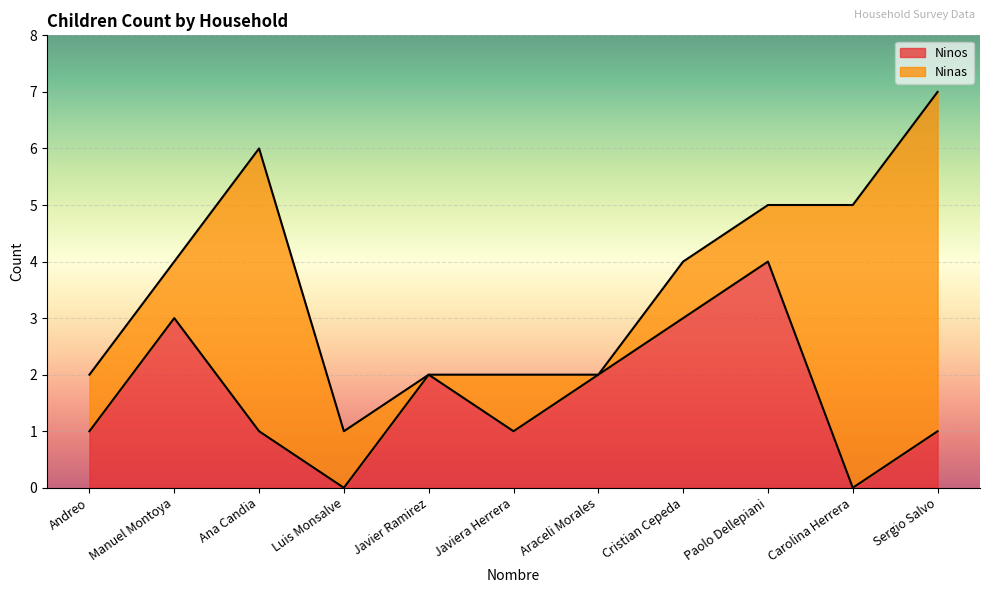

What is the label of the 5th point from the left?

Javier Ramirez